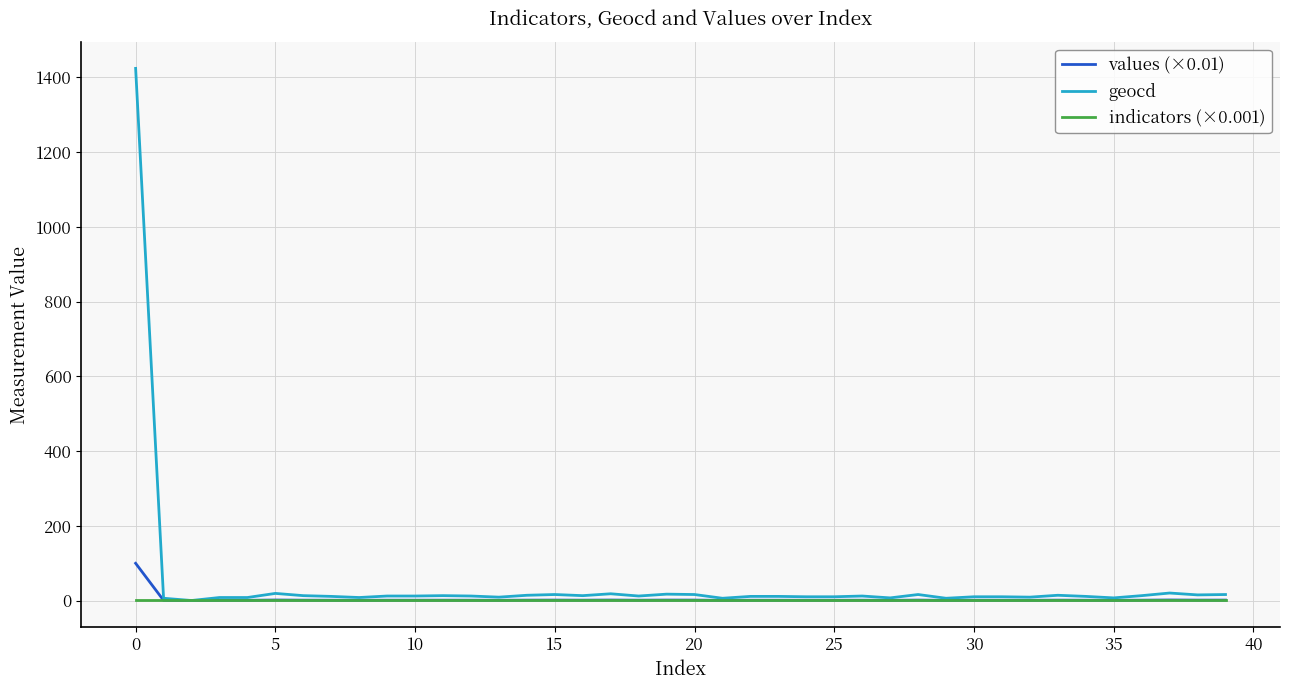

List the series in order of their peak value, lowest first.

indicators (×0.001), values (×0.01), geocd